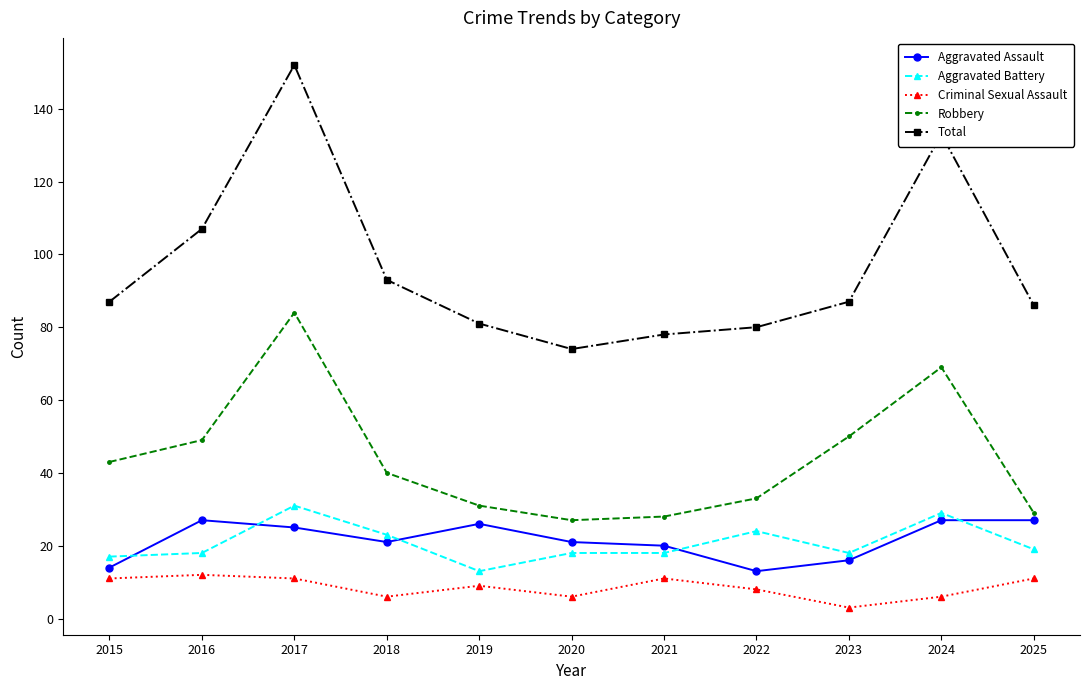

What is the difference between the Aggravated Battery values at 2018 and 2022?

1